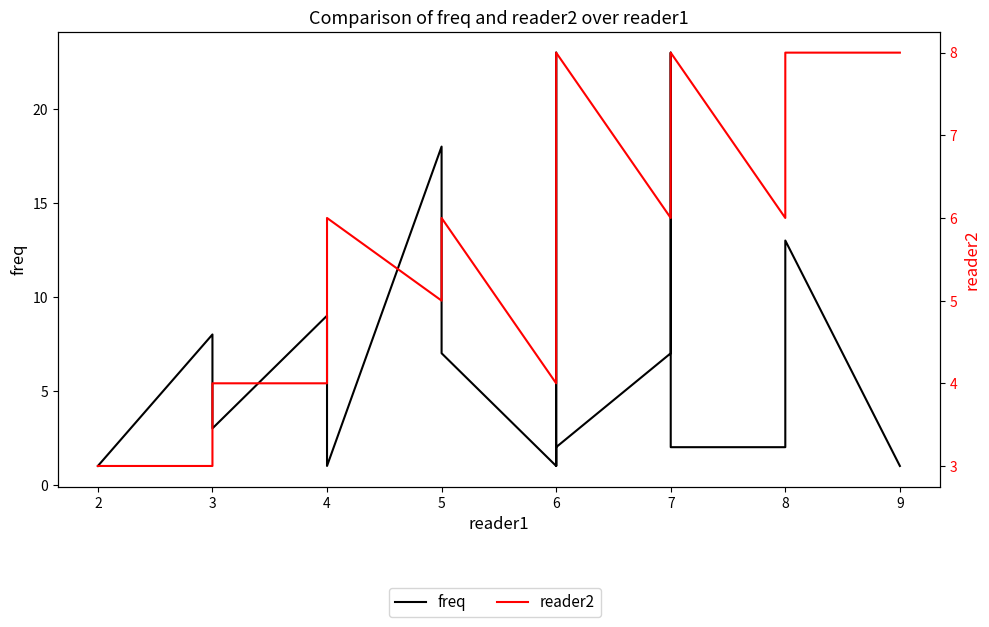

How many data points does each series have?

20